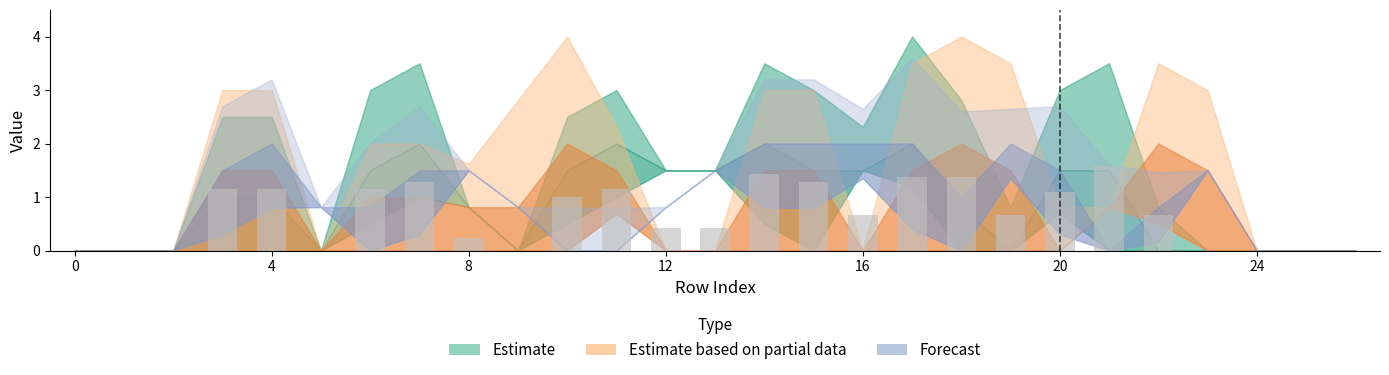

Count the number of categories in the chart.

27